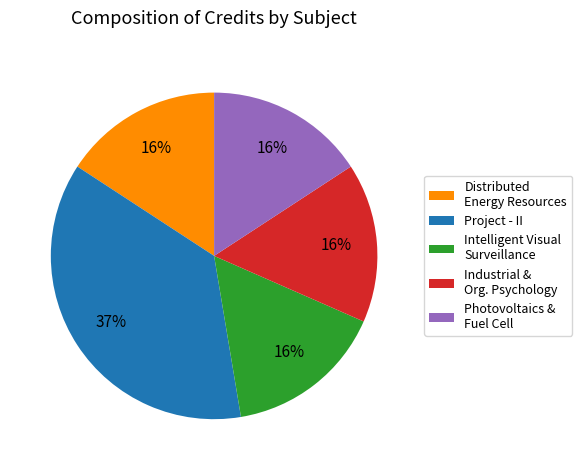

To the nearest percent, what is the average slice percentage?

20%